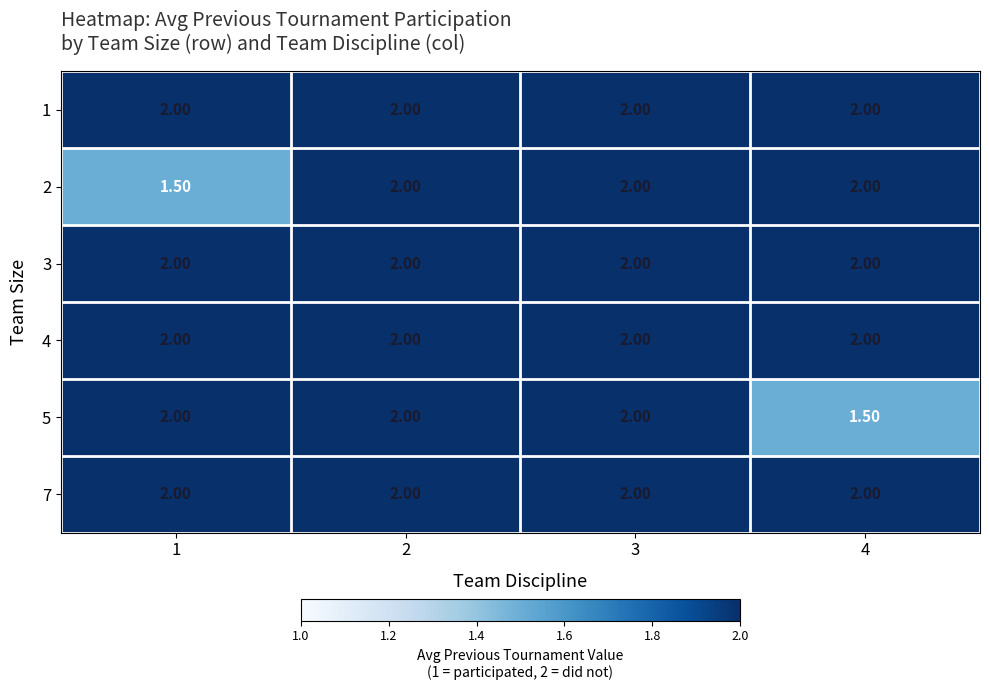

At how many categories does at least one series exceed 1?

4